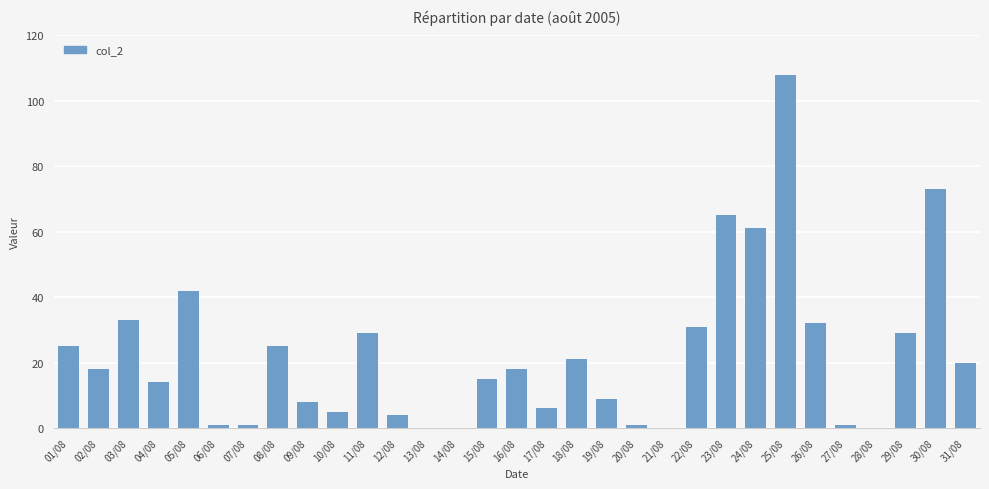

True or false: the data shows 108 at 25/08.

True